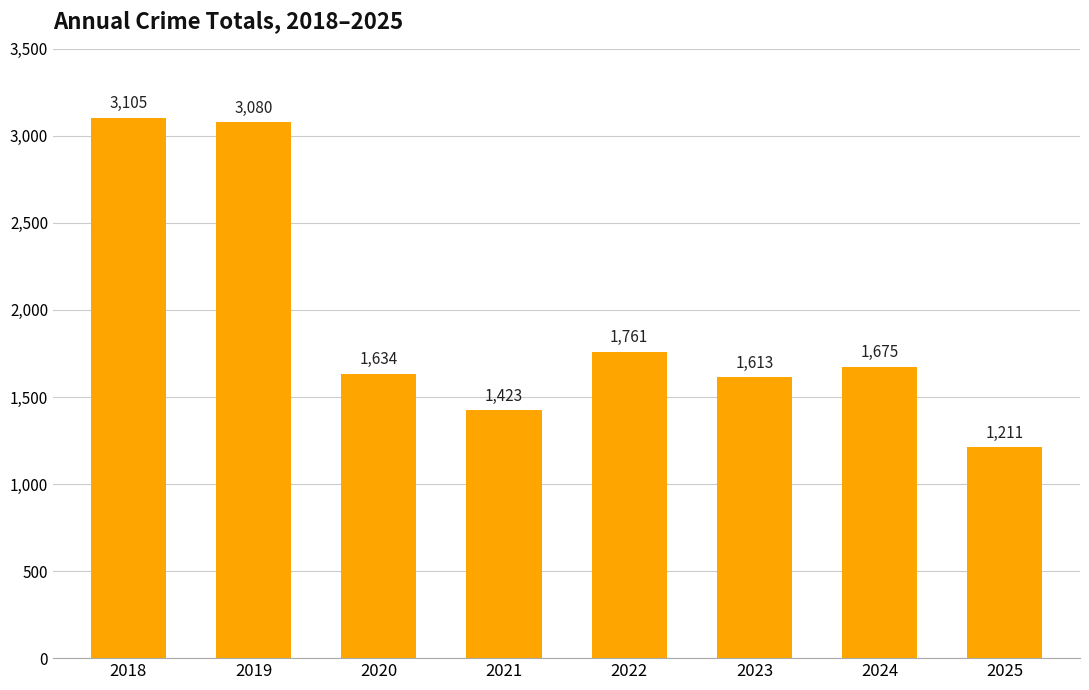

Where is the data nearest to the value 2158?

2022